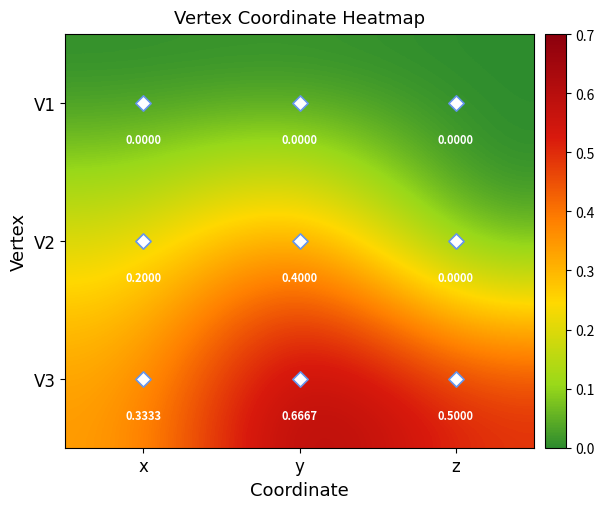

List the series in order of their peak value, lowest first.

V1, V2, V3